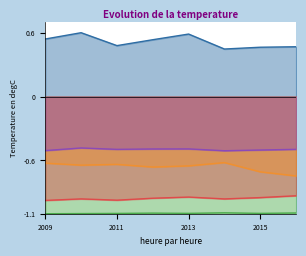

Reading left to right, extract all data points from this chart.

1. Fossil energy products: 2009=0.5	2010=0.6	2011=0.5	2012=0.5	2013=0.6	2014=0.4	2015=0.5	2016=0.5
2. Waste (not biomass): 2009=-1.1	2010=-1.1	2011=-1.1	2012=-1.1	2013=-1.1	2014=-1.1	2015=-1.1	2016=-1.1
3. Renewable energies: 2009=-1.0	2010=-1.0	2011=-1.0	2012=-1.0	2013=-0.9	2014=-1.0	2015=-0.9	2016=-0.9
4. Nuclear fuels: 2009=-0.6	2010=-0.6	2011=-0.6	2012=-0.7	2013=-0.7	2014=-0.6	2015=-0.7	2016=-0.7
5. Electricity: 2009=-0.5	2010=-0.5	2011=-0.5	2012=-0.5	2013=-0.5	2014=-0.5	2015=-0.5	2016=-0.5